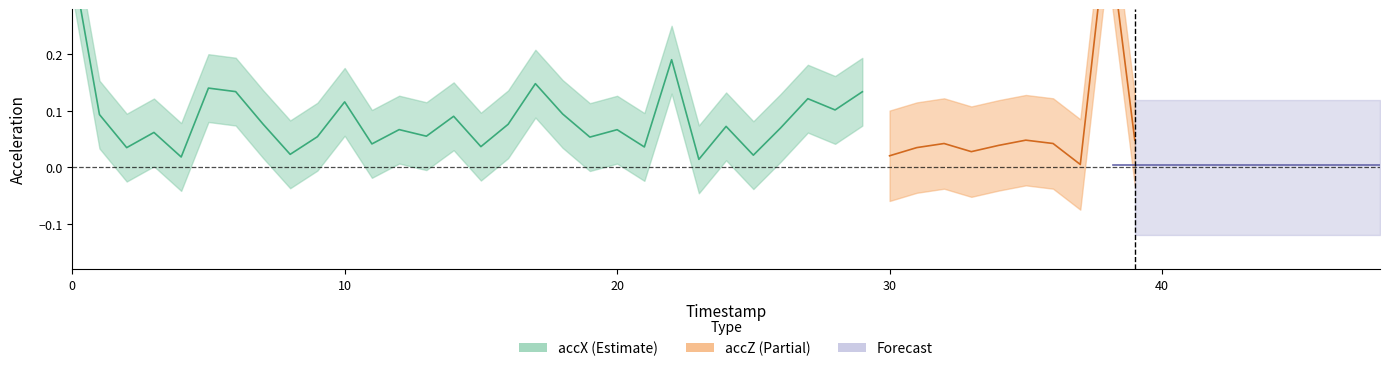

Reading left to right, transcribe all the data shown in this chart.

accX: 0.4	0.1	0.0	0.1	0.0	0.1	0.1	0.1	0.0	0.1	0.1	0.0	0.1	0.1	0.1	0.0	0.1	0.1	0.1	0.1	0.1	0.0	0.2	0.0	0.1	0.0	0.1	0.1	0.1	0.1	0.1	0.2	0.1	0.2	0.1	0.0	0.1	0.1	0.1	0.1
accZ: 0.9	0.0	0.1	0.1	0.1	0.1	0.3	0.0	0.0	0.0	0.1	0.0	0.0	0.1	0.0	0.0	0.2	0.0	0.0	0.0	0.1	0.1	1.8	0.1	0.1	0.1	0.0	0.1	0.2	0.0	0.0	0.0	0.0	0.0	0.0	0.0	0.0	0.0	0.4	0.0